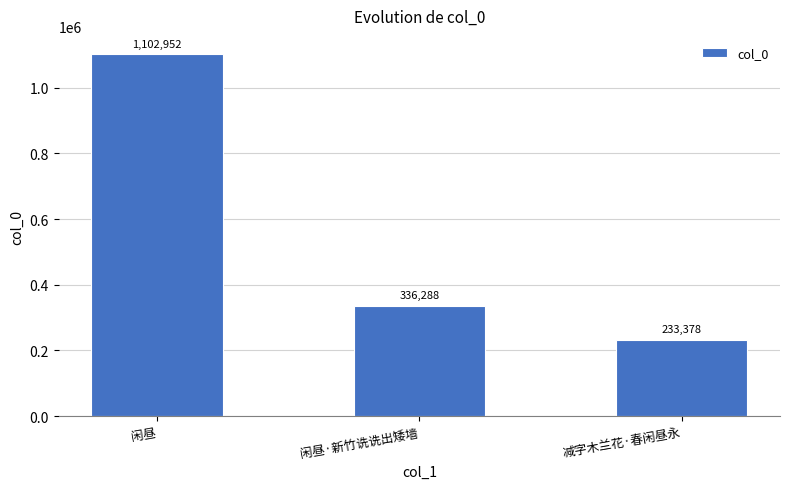

Which label corresponds to the smallest value in the chart?

减字木兰花·春闲昼永